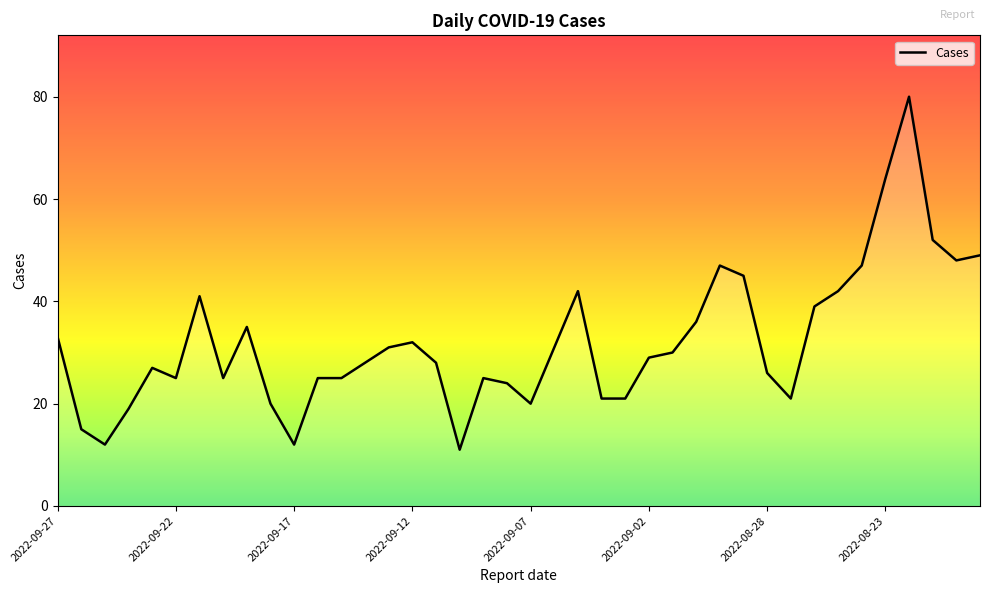

What is the maximum value shown in the chart?

80